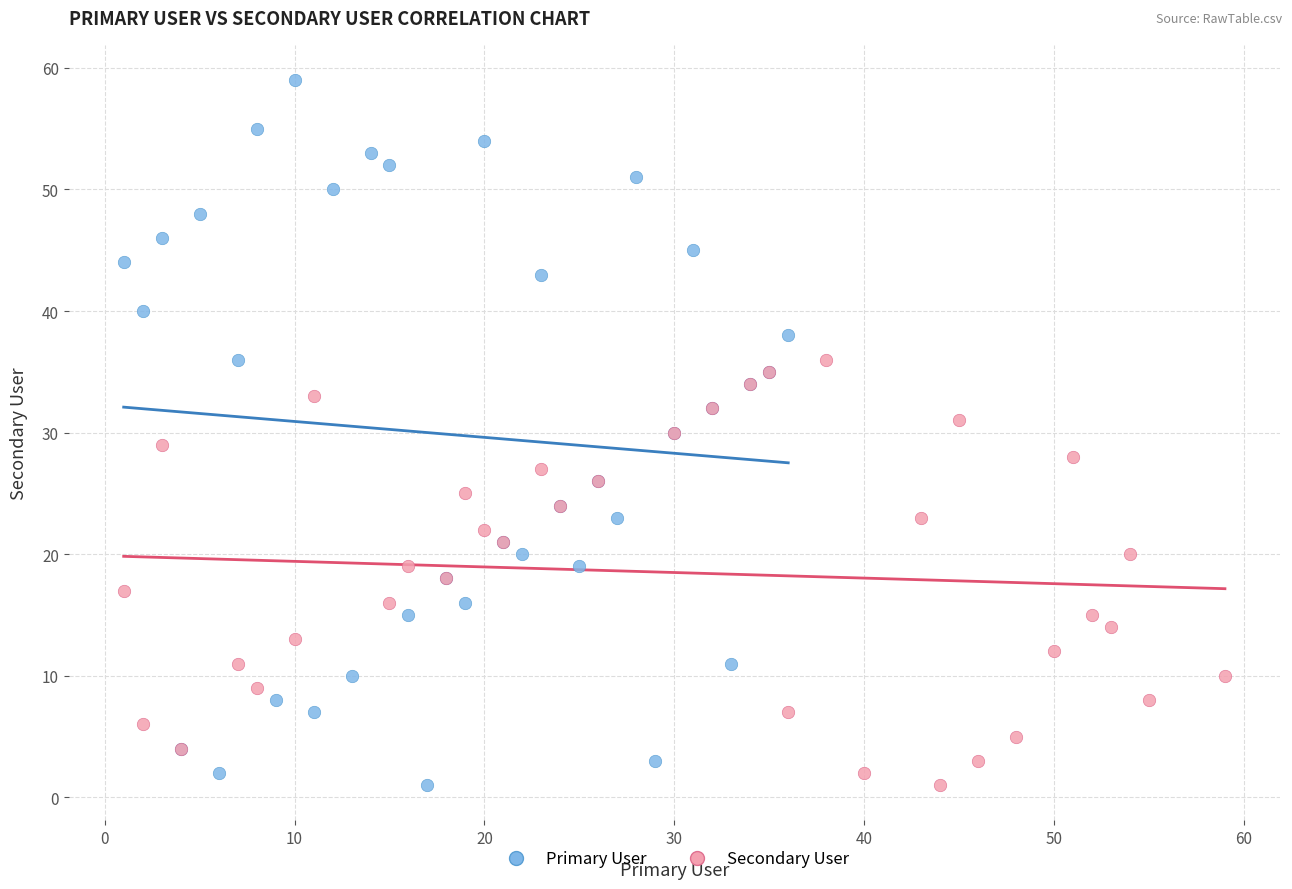

What are all the series names shown in the legend?

Primary User, Secondary User